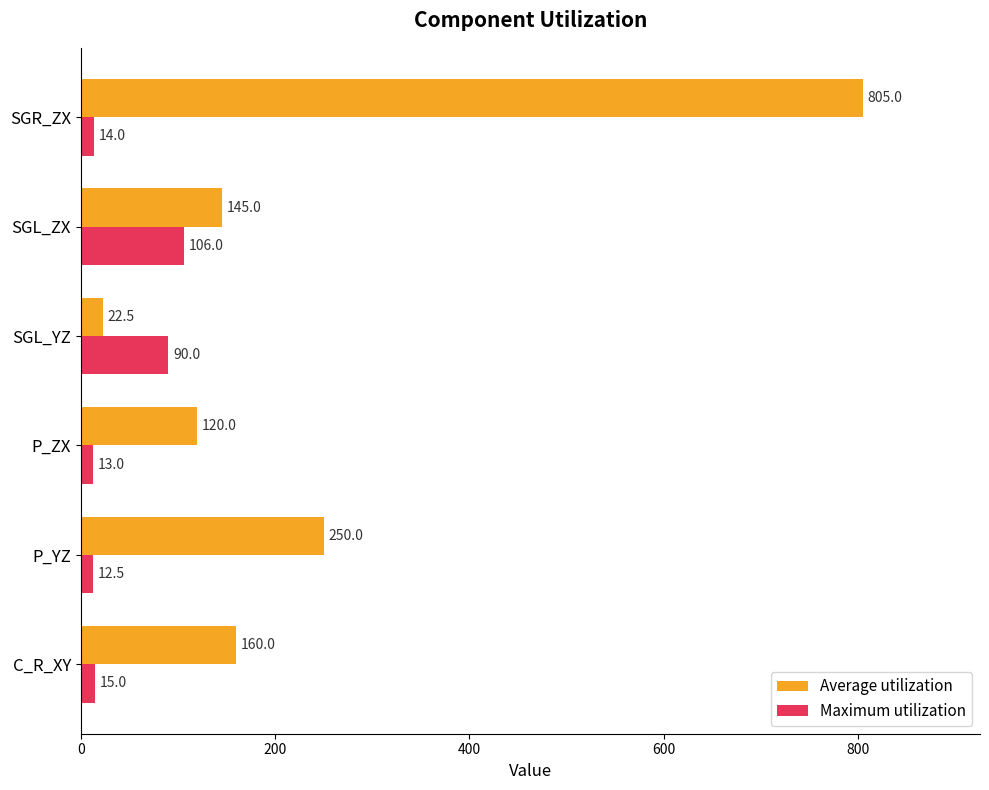

Which series changed the most between P_ZX and SGL_ZX?

Maximum utilization